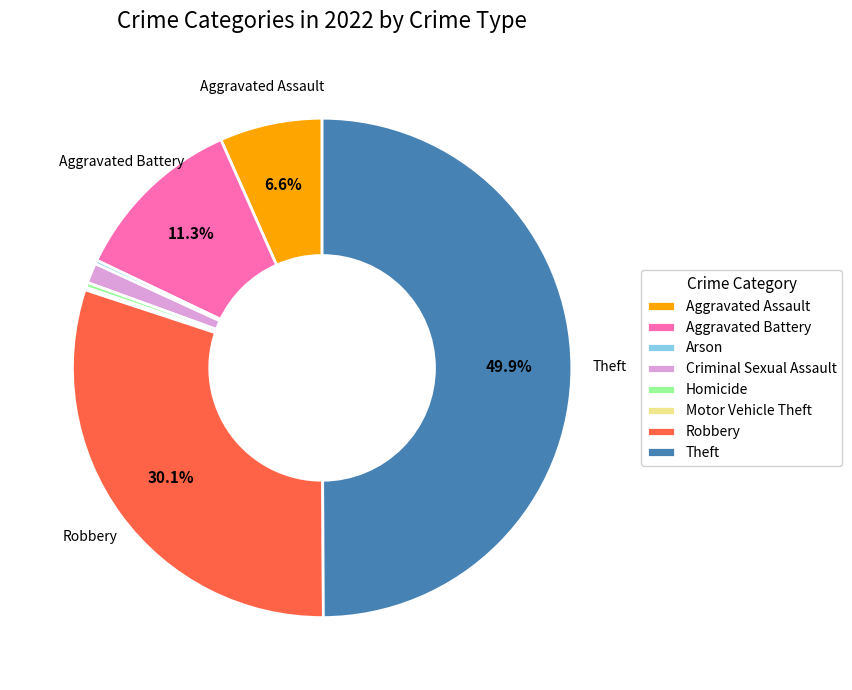

Which slice is the largest?

Theft